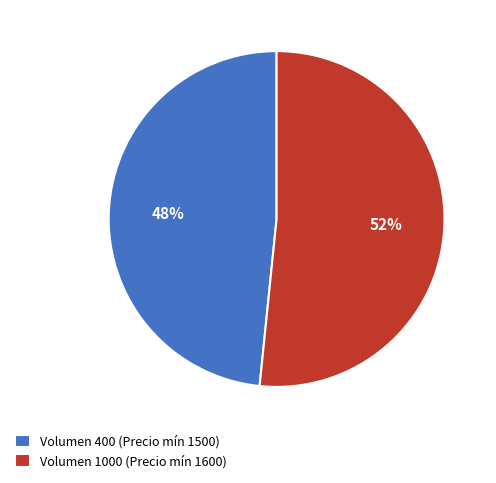

To the nearest percent, what portion does Volumen 1000 (Precio mín 1600) represent?

52%